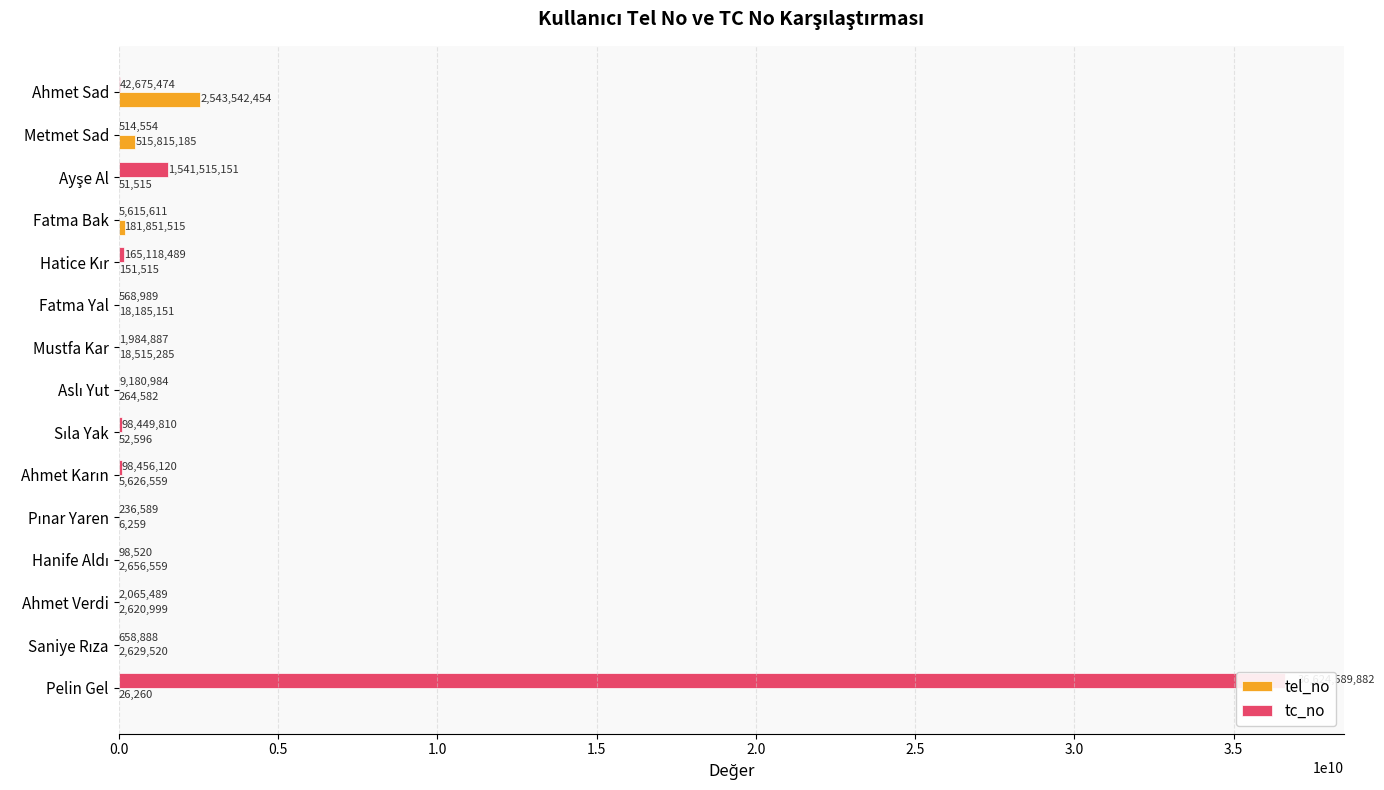

What is the difference between the tel_no values at Mustfa Kar and Fatma Bak?

163336230